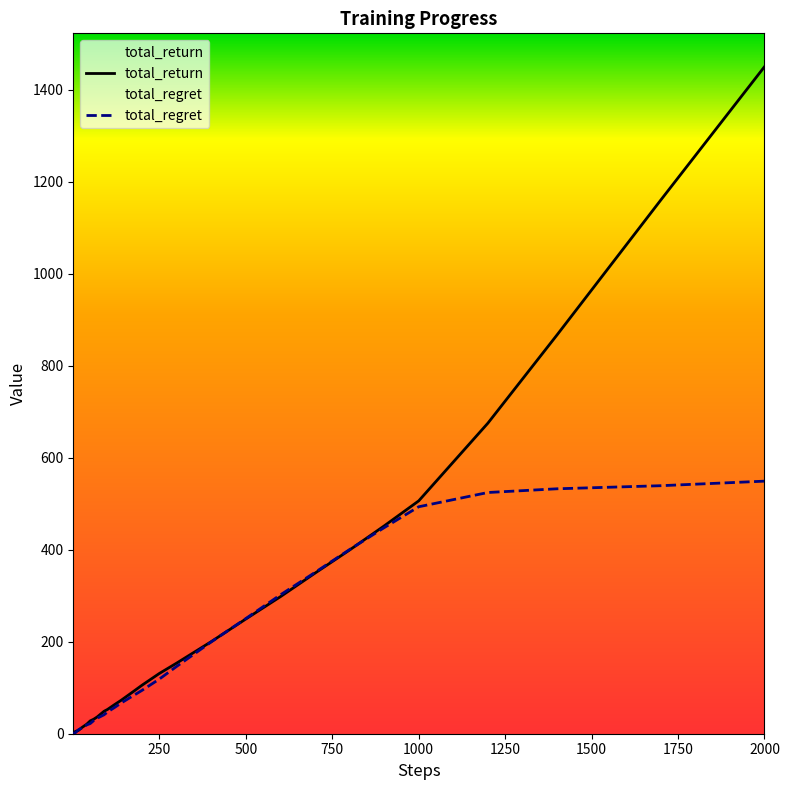

What is the difference between the second highest and second lowest values in the total_regret series?

538.7